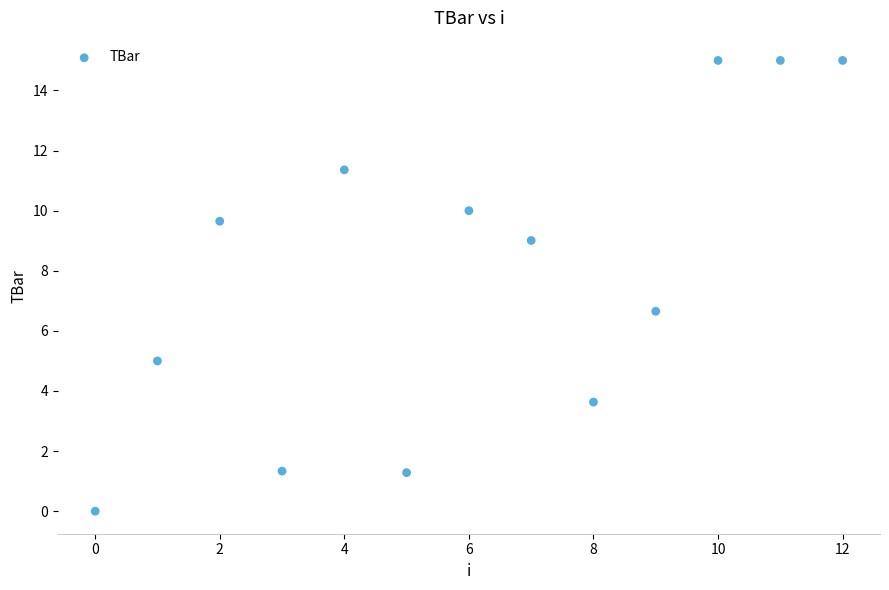

What Y value in the scatter plot is closest to 7?

6.7